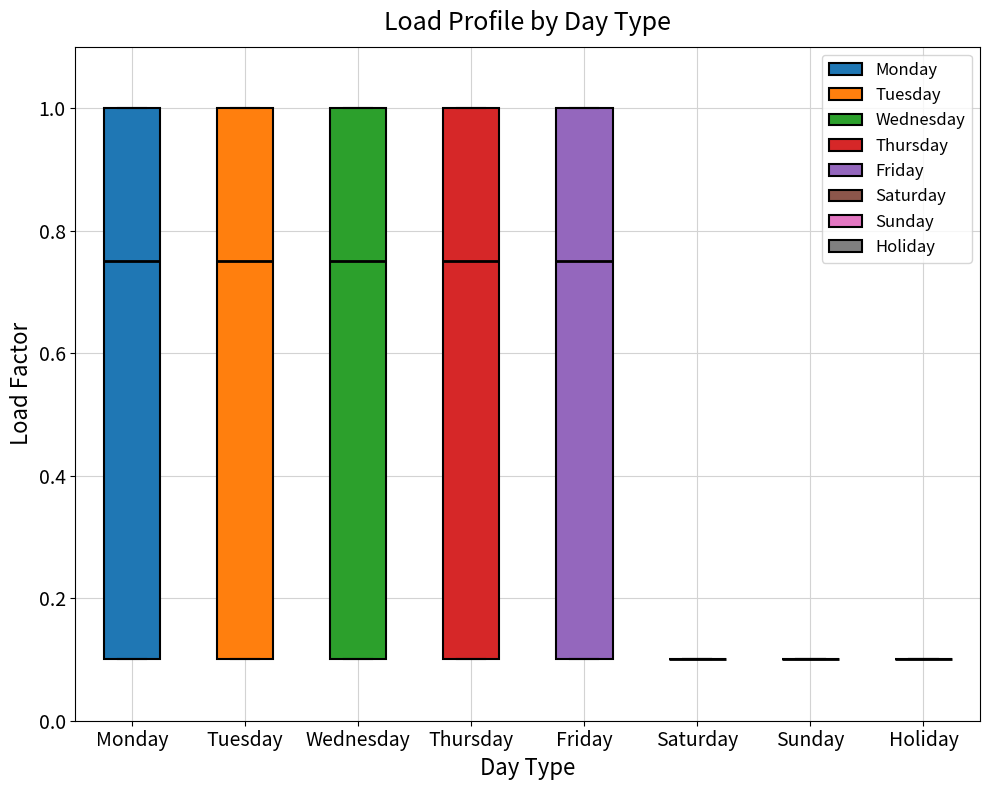

Reading left to right, read every box against the y-axis: the position of its median line, the range the box covers, and the ends of its whiskers. The values are not printed on the chart, so give them approximately, as read against the axis.

Monday: median 0.76, box 0.10 to 1.00, whiskers 0.10 to 1.00
Tuesday: median 0.76, box 0.10 to 1.00, whiskers 0.10 to 1.00
Wednesday: median 0.76, box 0.10 to 1.00, whiskers 0.10 to 1.00
Thursday: median 0.76, box 0.10 to 1.00, whiskers 0.10 to 1.00
Friday: median 0.76, box 0.10 to 1.00, whiskers 0.10 to 1.00
Saturday: box collapsed to a line at 0.10, whiskers 0.10 to 0.10
Sunday: box collapsed to a line at 0.10, whiskers 0.10 to 0.10
Holiday: box collapsed to a line at 0.10, whiskers 0.10 to 0.10